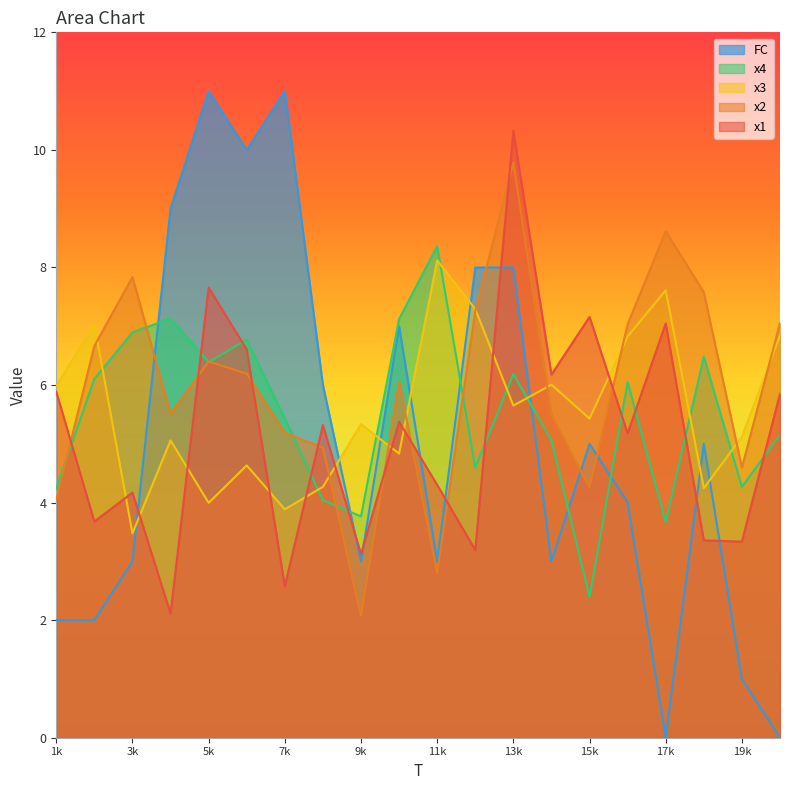

At which category is the sum across all series the highest?

13k